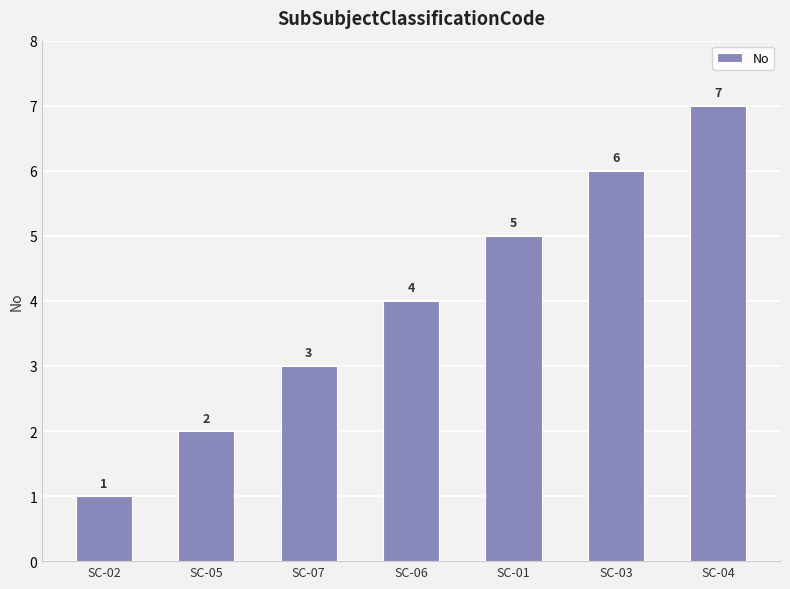

Reading right to left, transcribe all the data shown in this chart.

SC-04=7	SC-03=6	SC-01=5	SC-06=4	SC-07=3	SC-05=2	SC-02=1